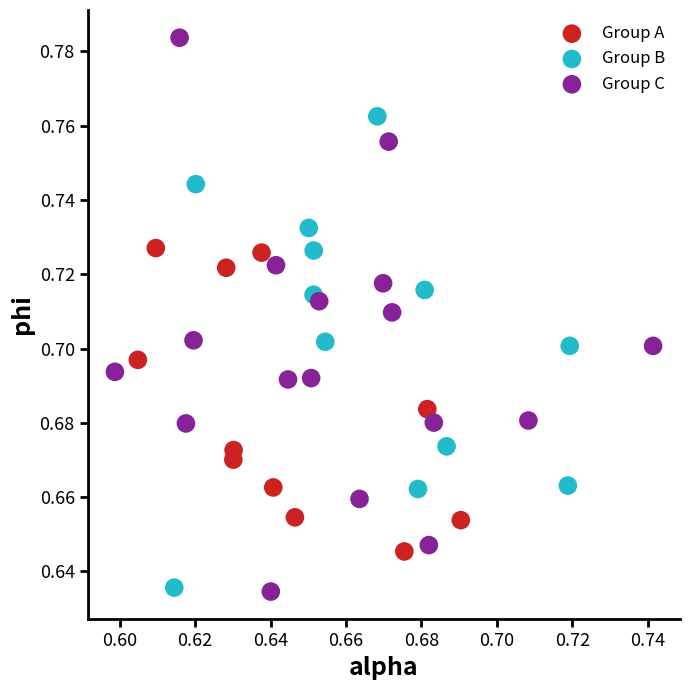

Which series contains the highest Y value?

Group C